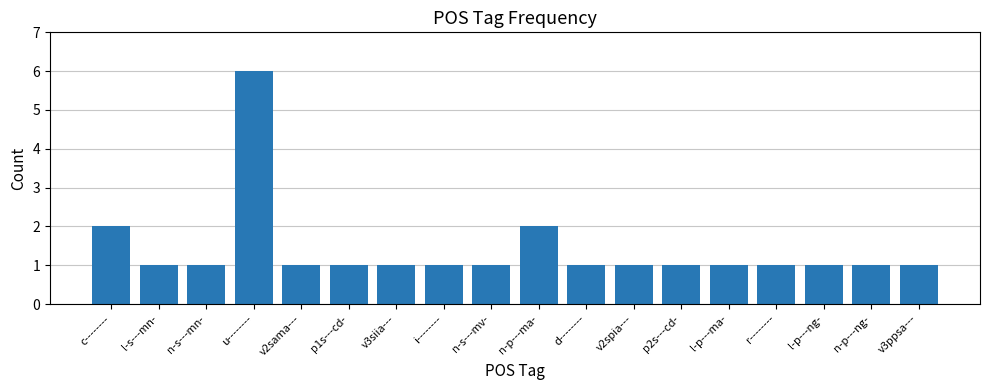

How many categories are shown in the chart?

18